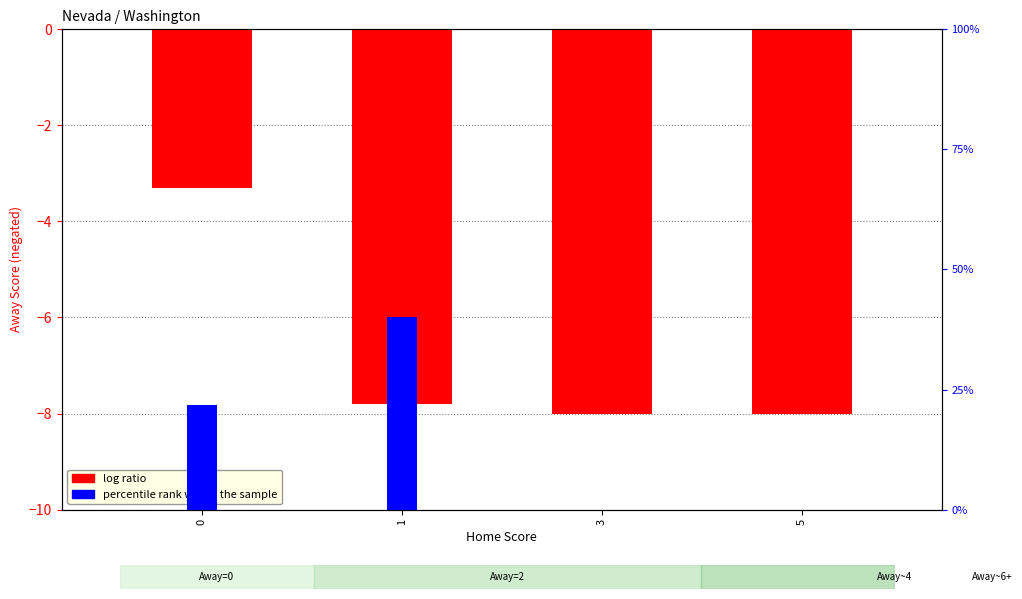

What is the difference between the maximum and minimum values in the percentile rank within the sample series?

40.0